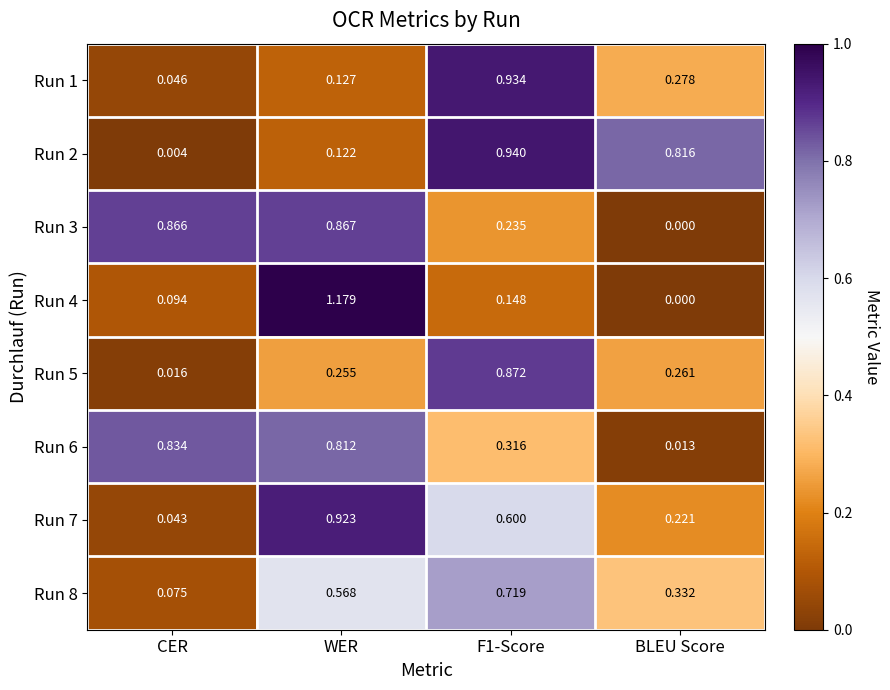

Where is Run 3 nearest to the value 0?

BLEU Score